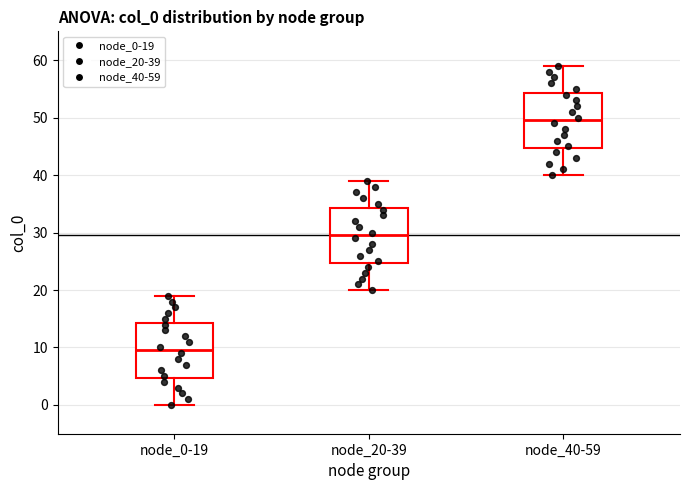

Which box has the highest median line?

node_40-59